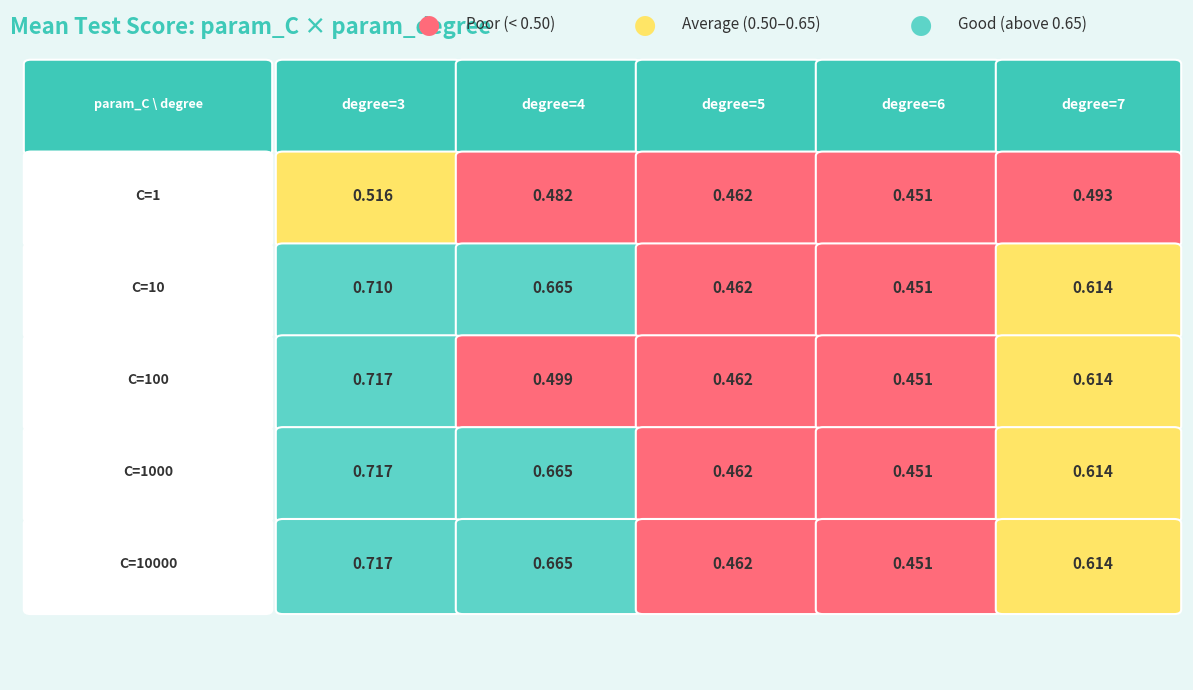

The 3 series shows -39 at 0. True or false?

False